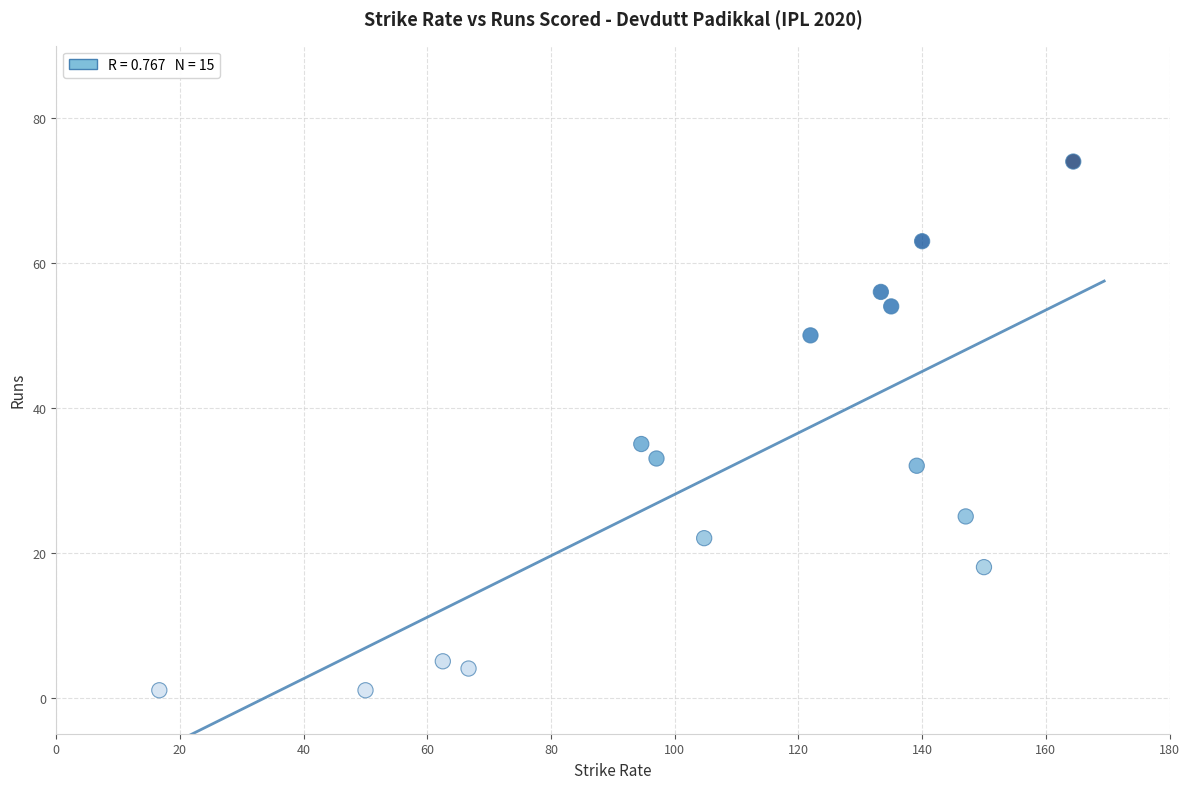

What is the range of Y values (max minus min)?

73